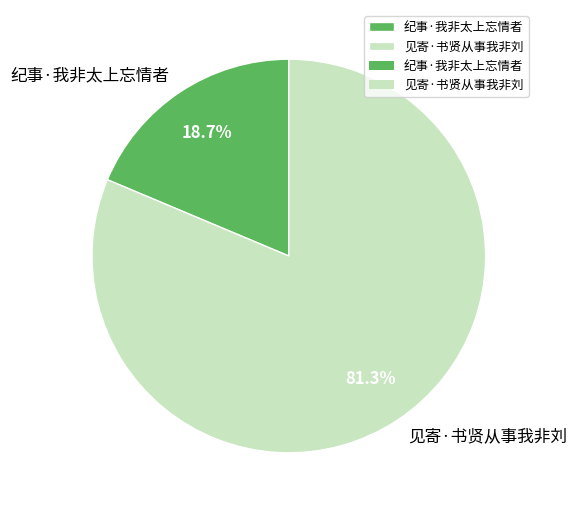

Do 见寄·书贤从事我非刘 and 纪事·我非太上忘情者 together represent more than half of the pie?

Yes